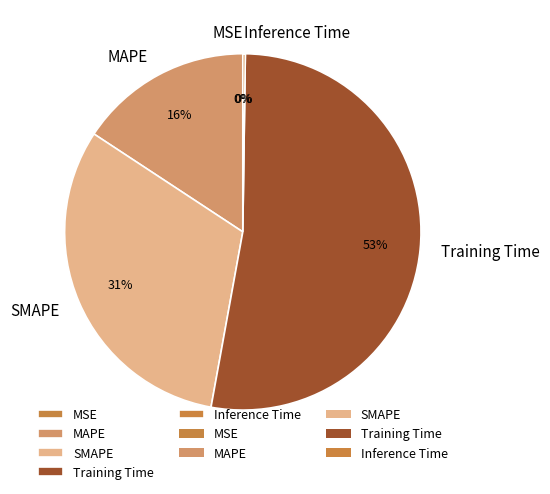

What is the majority slice?

Training Time